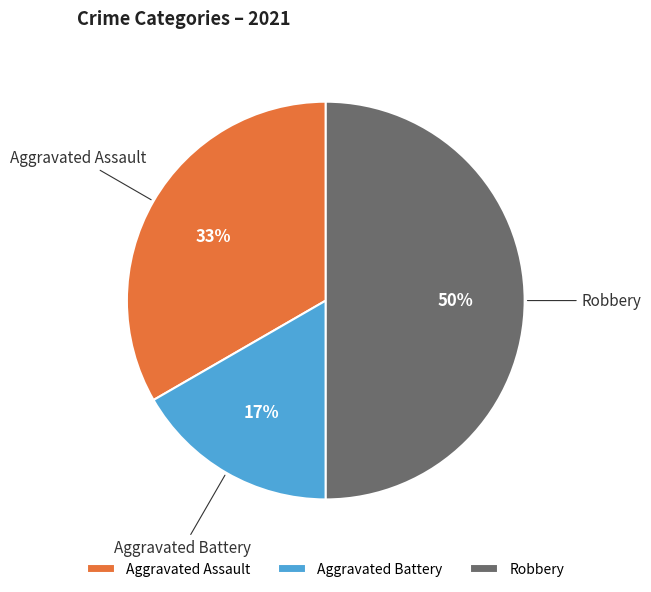

Do Aggravated Battery and Robbery together represent more than half of the pie?

Yes